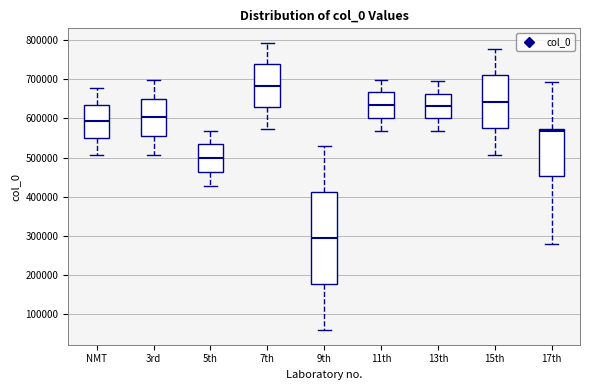

Reading left to right, read every box against the y-axis: the position of its median line, the range the box covers, and the ends of its whiskers. The values are not printed on the chart, so give them approximately, as read against the axis.

NMT: median 590000, box 550000 to 640000, whiskers 510000 to 680000
3rd: median 600000, box 560000 to 650000, whiskers 510000 to 700000
5th: median 500000, box 460000 to 530000, whiskers 430000 to 570000
7th: median 680000, box 630000 to 740000, whiskers 570000 to 790000
9th: median 290000, box 180000 to 410000, whiskers 60000 to 530000
11th: median 630000, box 600000 to 670000, whiskers 570000 to 700000
13th: median 630000, box 600000 to 660000, whiskers 570000 to 700000
15th: median 640000, box 570000 to 710000, whiskers 510000 to 780000
17th: median 570000 (just below the box's upper edge), box 450000 to 570000, whiskers 280000 to 690000